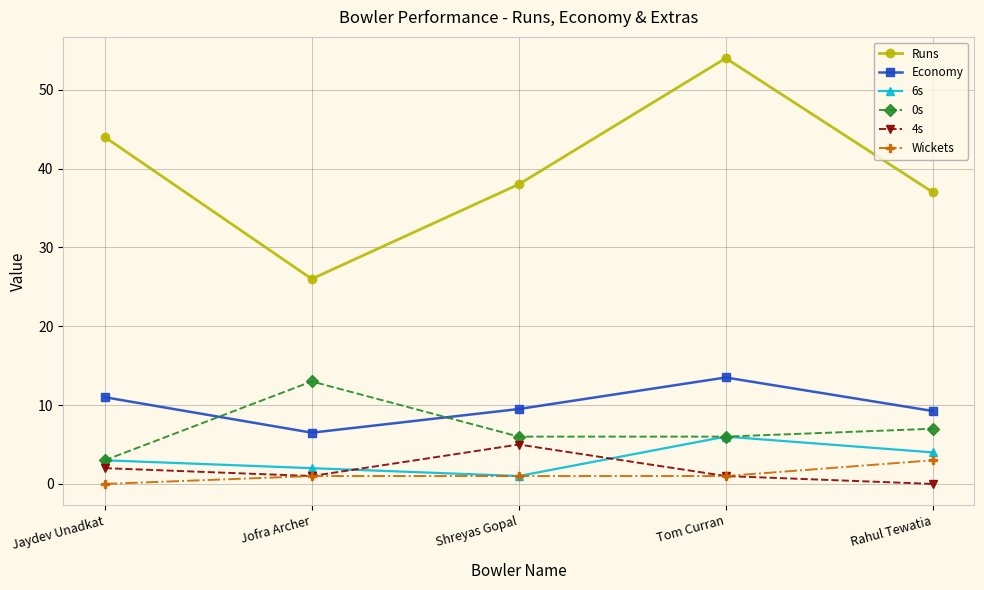

At which category does Runs reach its first local peak?

Tom Curran